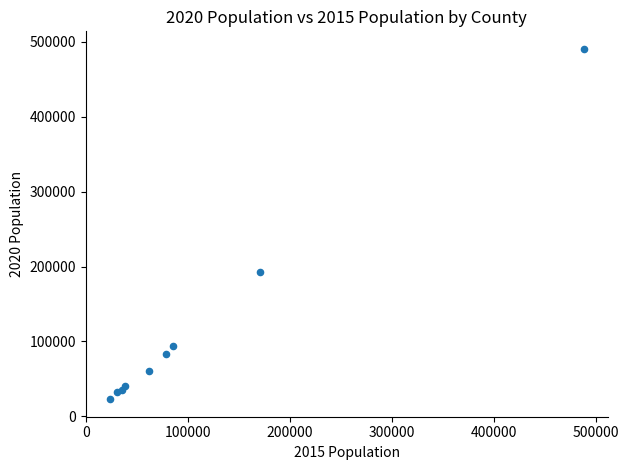

What Y value in the scatter plot is closest to 256850?

192430